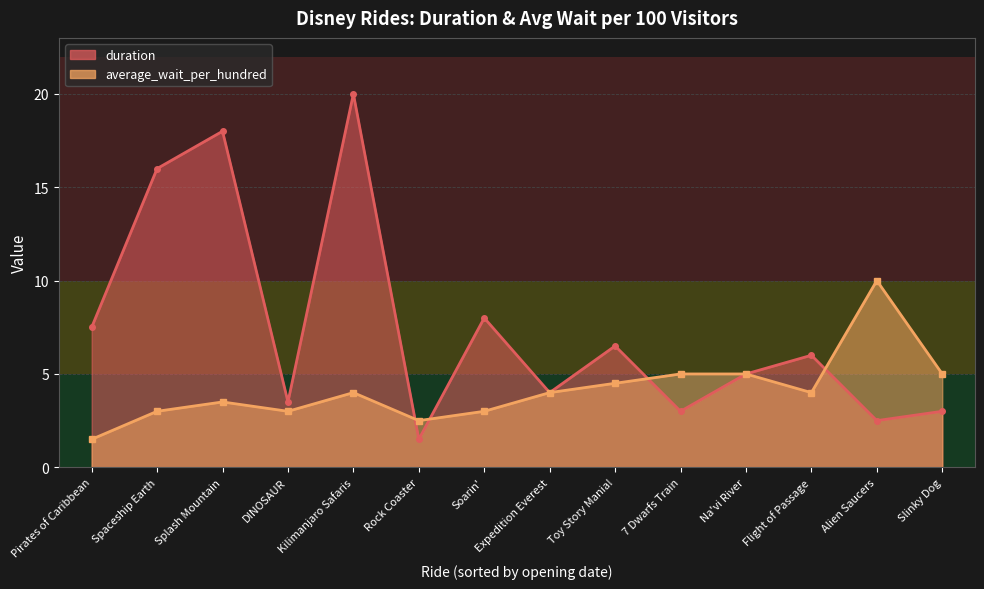

What is the difference between the second highest and minimum values in the average_wait_per_hundred series?

3.5